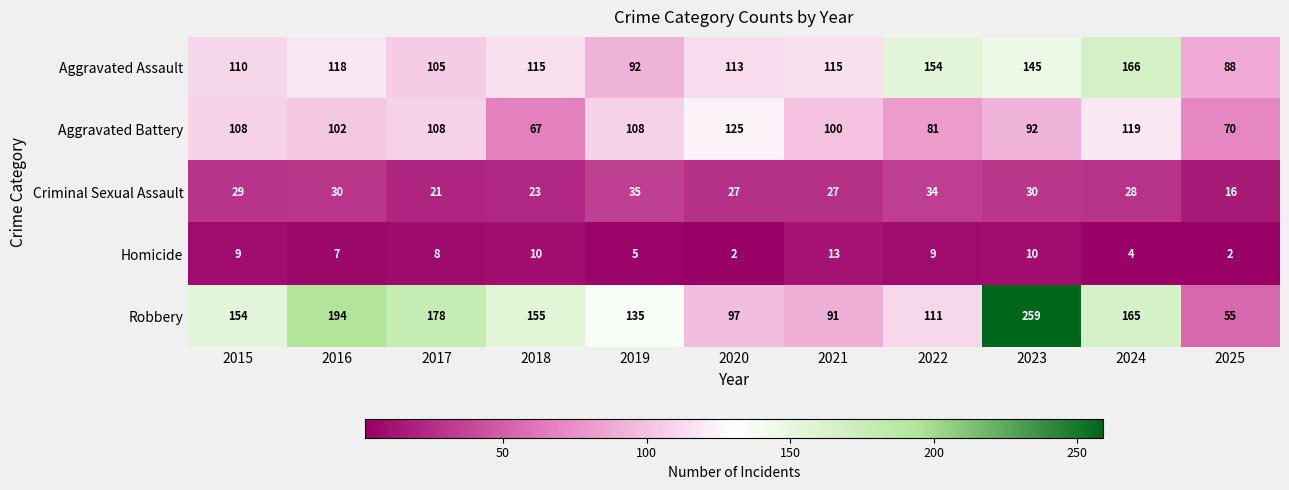

What is the difference between the maximum and second lowest values in the Aggravated Assault series?

74